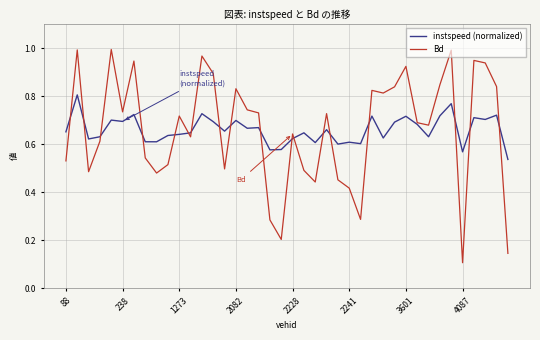

List the series in order of their peak value, lowest first.

instspeed (normalized), Bd